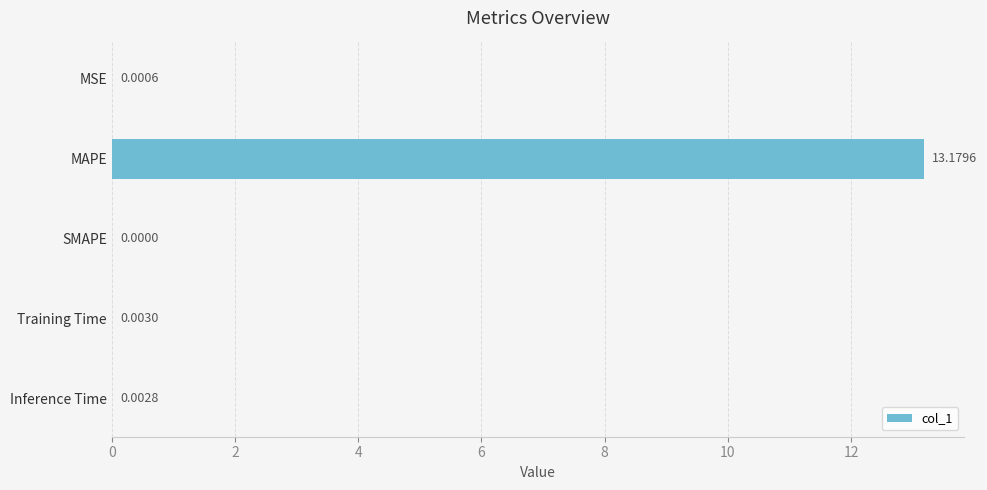

Which label corresponds to the largest value in the chart?

MAPE